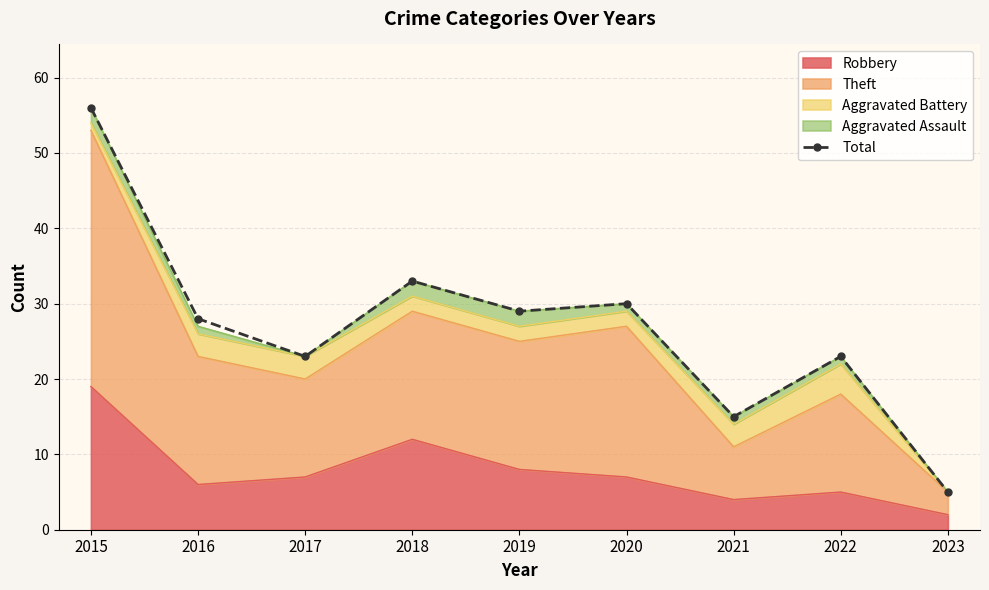

What is the sum of all values?

242